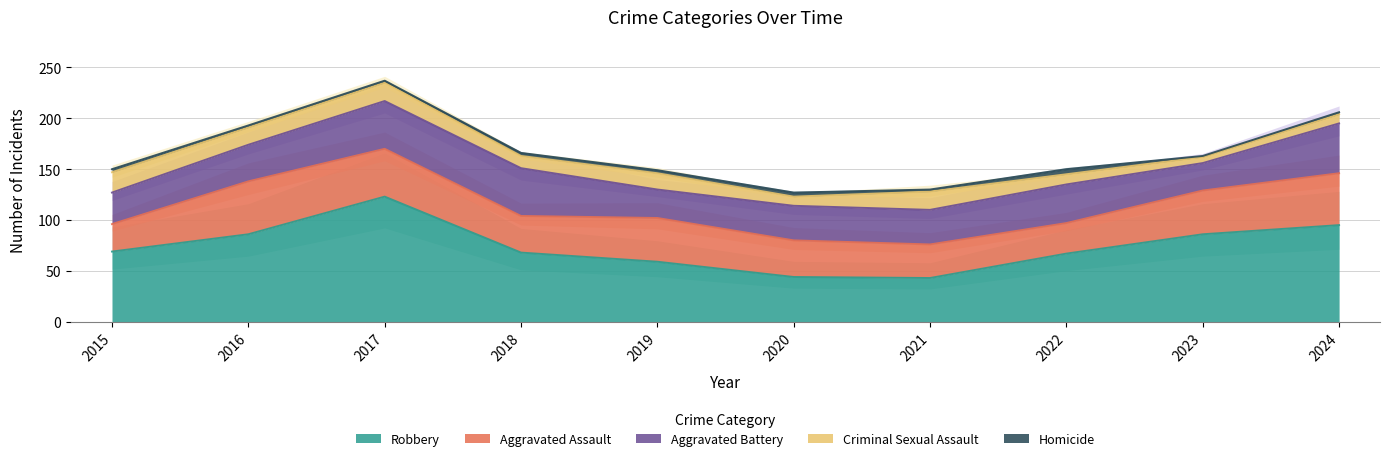

What is the average value of the Aggravated Battery series?

37